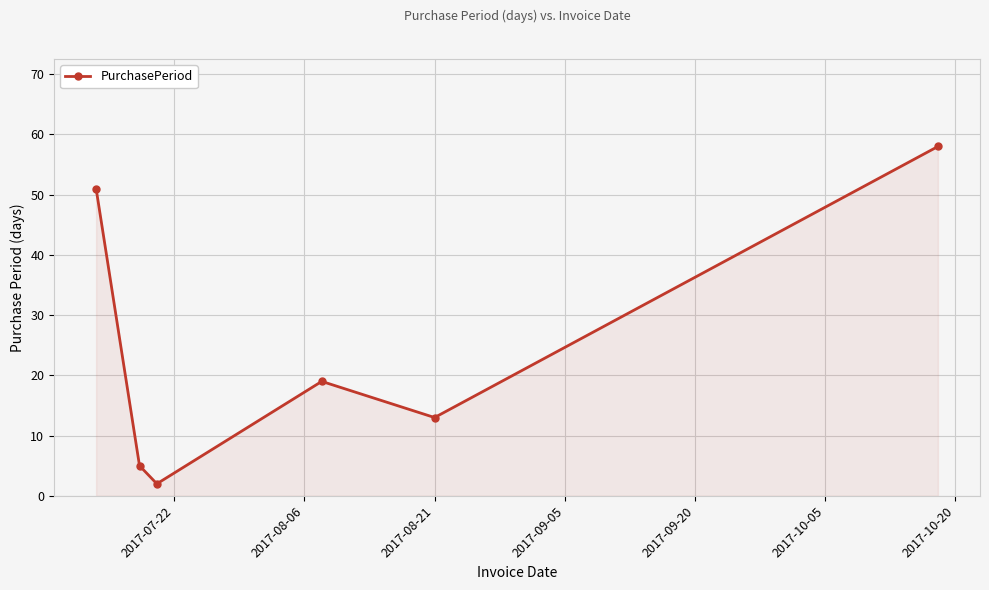

What is the difference between the maximum and minimum values?

56